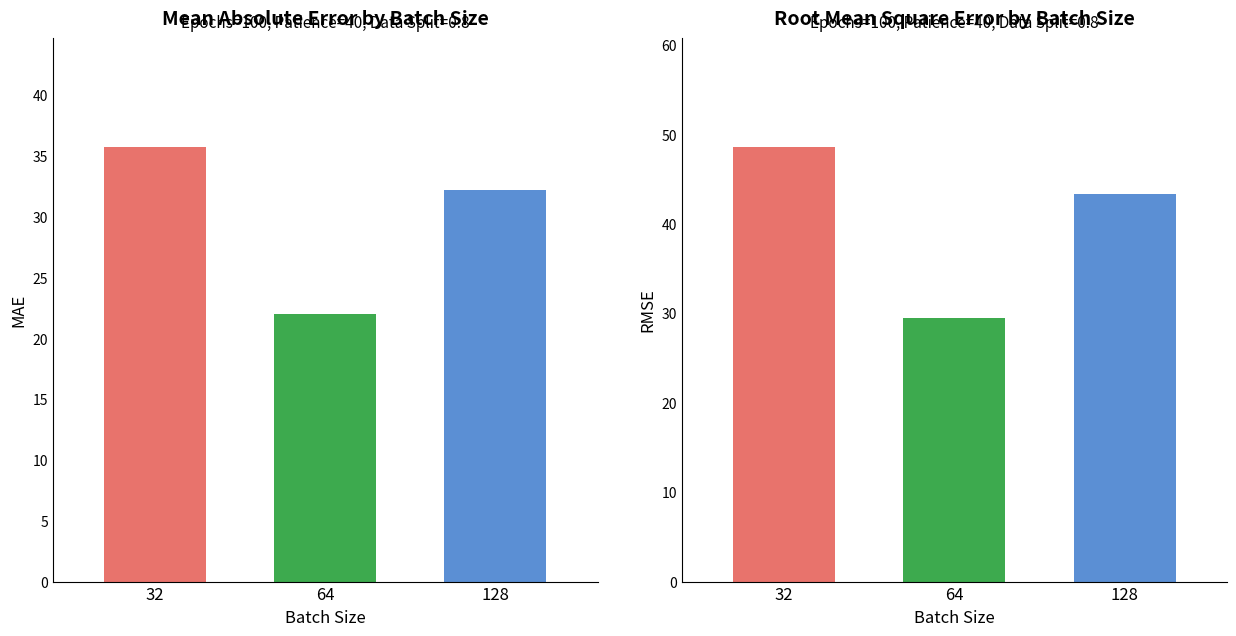

What is the value of the RMSE bar at the 3rd from the left?

43.3